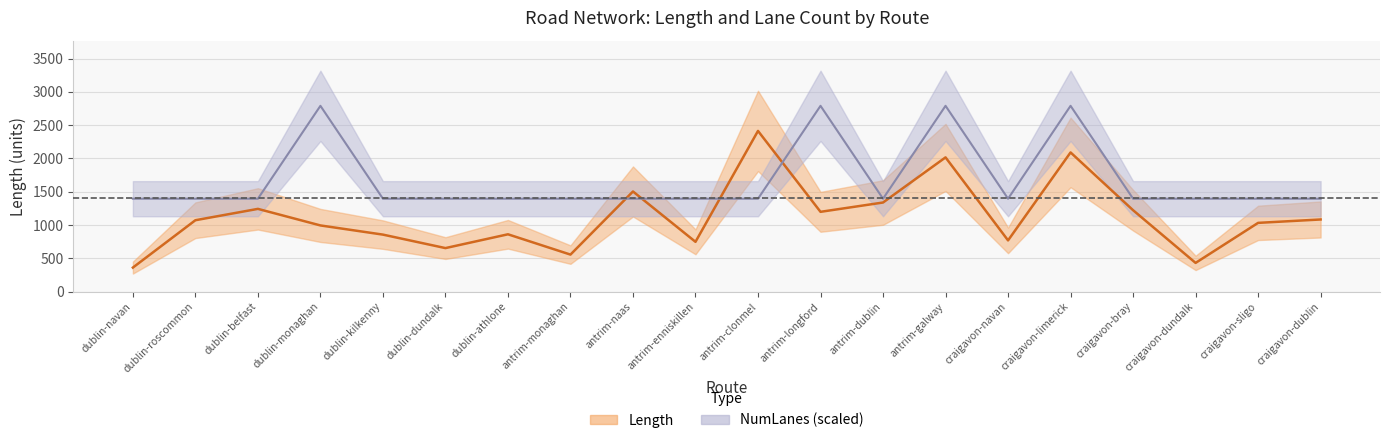

What position from the left is dublin-navan?

1